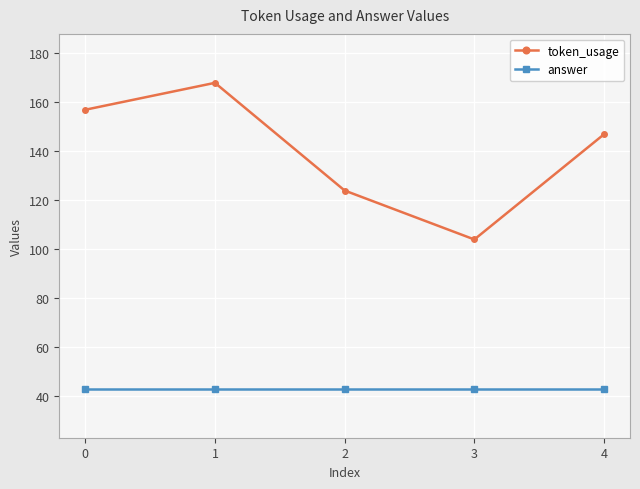

What is the sum of the answer values at 0 and 2?

86